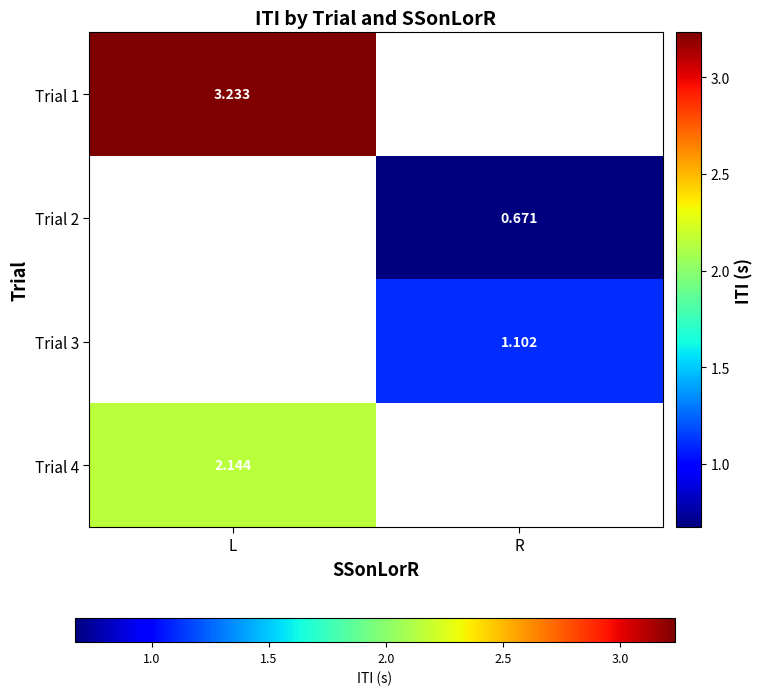

Read the Trial 4 value at L.

2.1